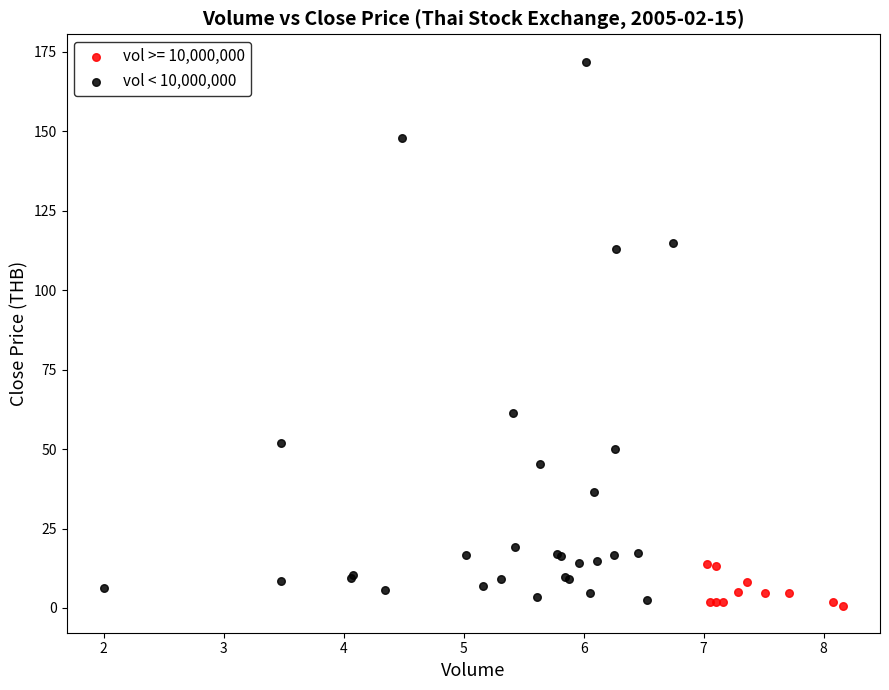

Which series reaches the maximum Y coordinate?

vol < 10,000,000